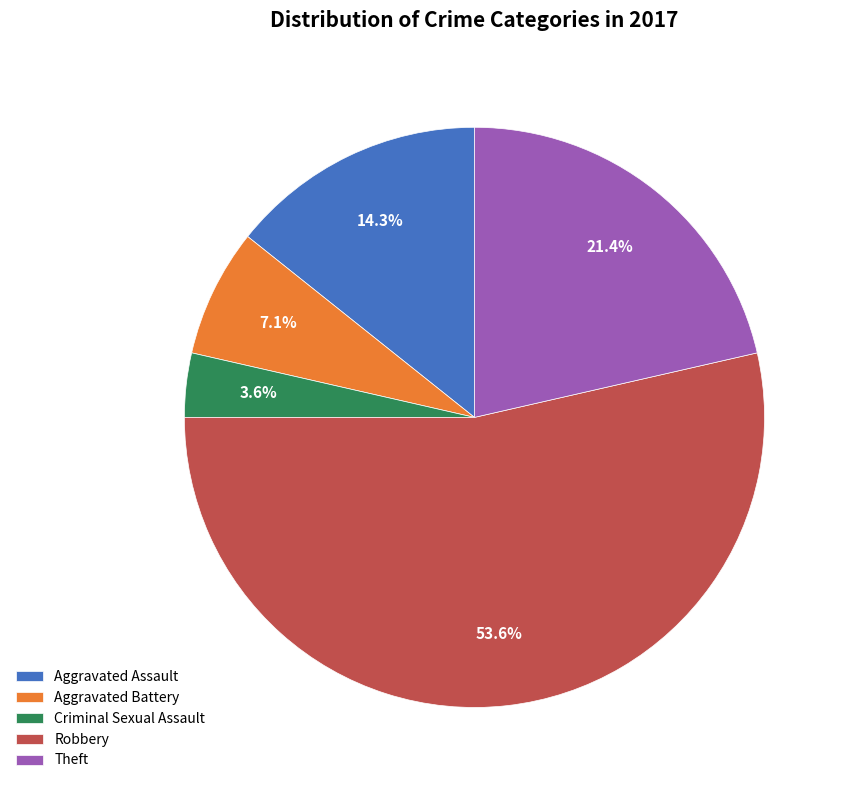

To the nearest percent, what percentage of the pie is Aggravated Battery?

7%